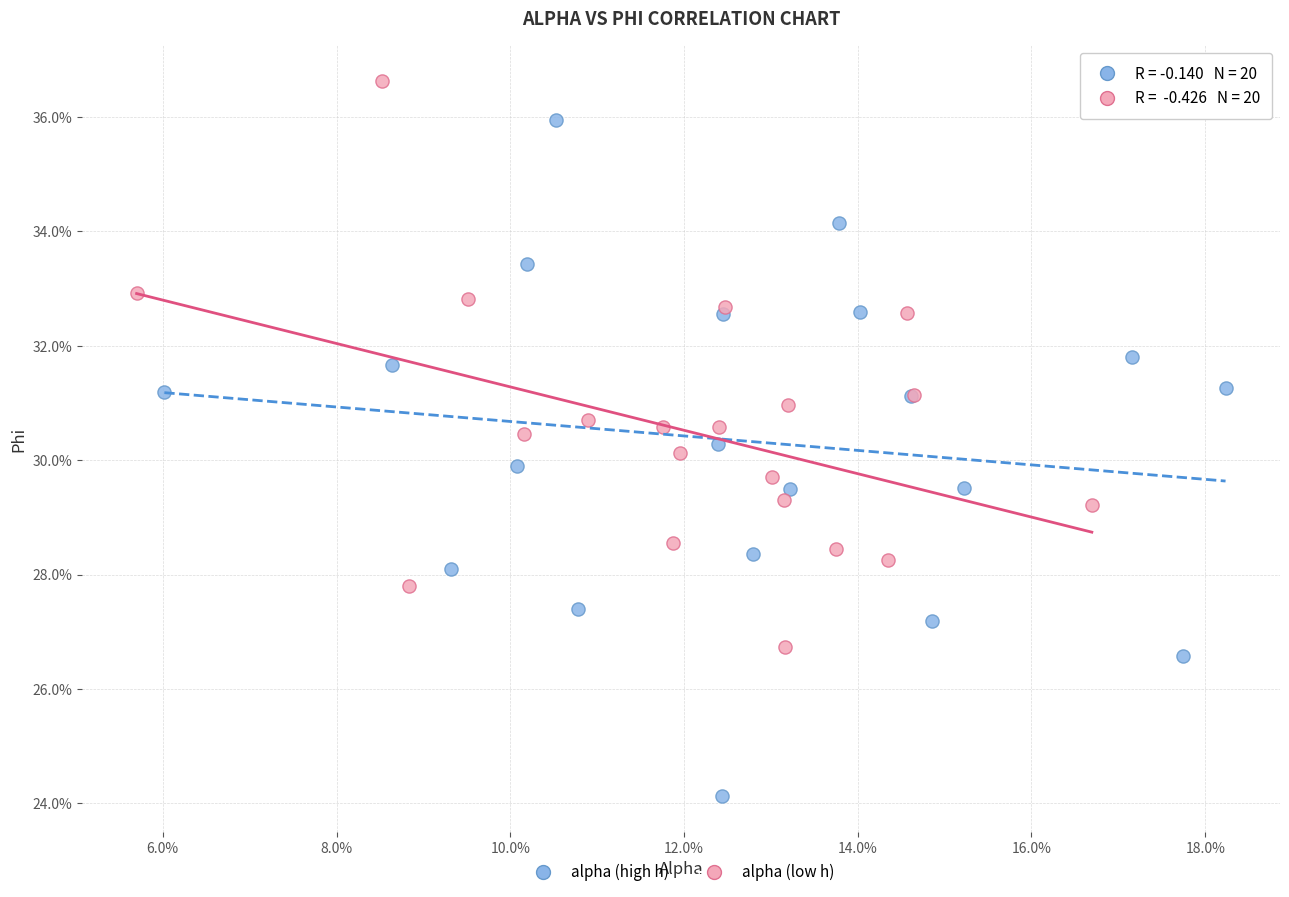

Which series contains the lowest Y value?

alpha (high h)